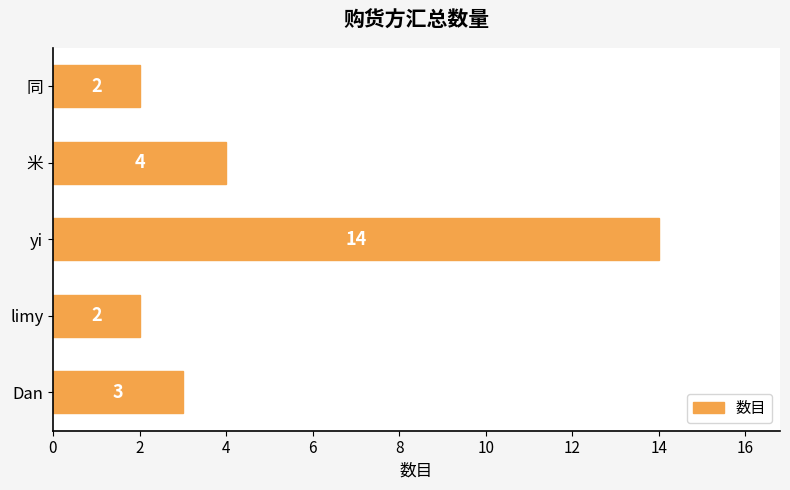

What is the greatest value displayed?

14